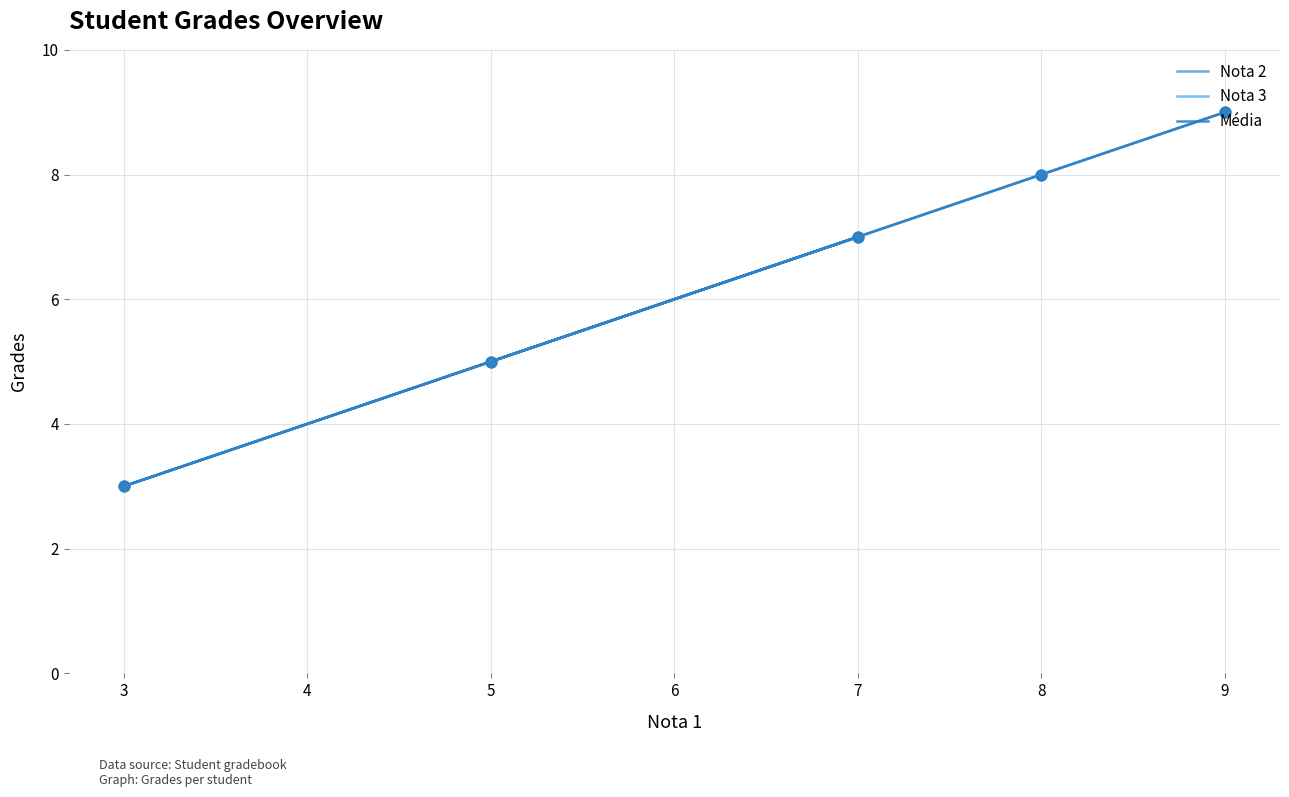

Which series contains the highest Y value?

Nota 2